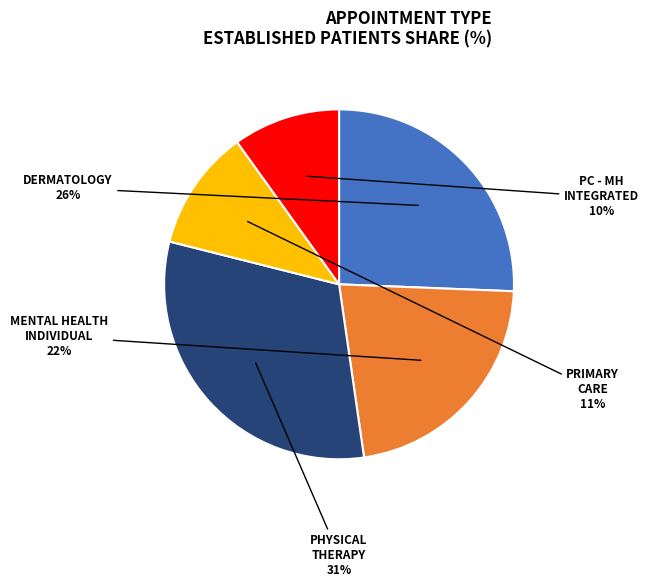

Does any single category account for the majority?

No